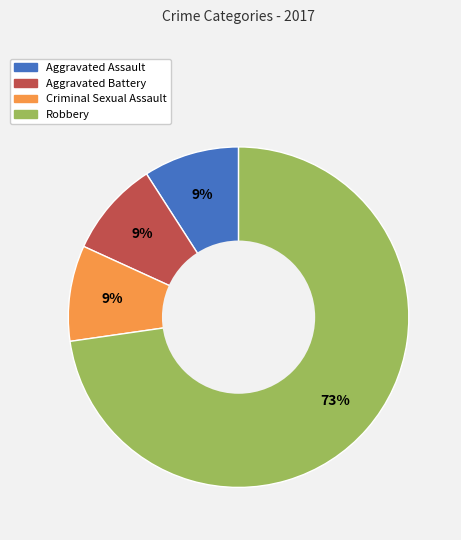

The Criminal Sexual Assault slice represents 1% of the pie. True or false?

False